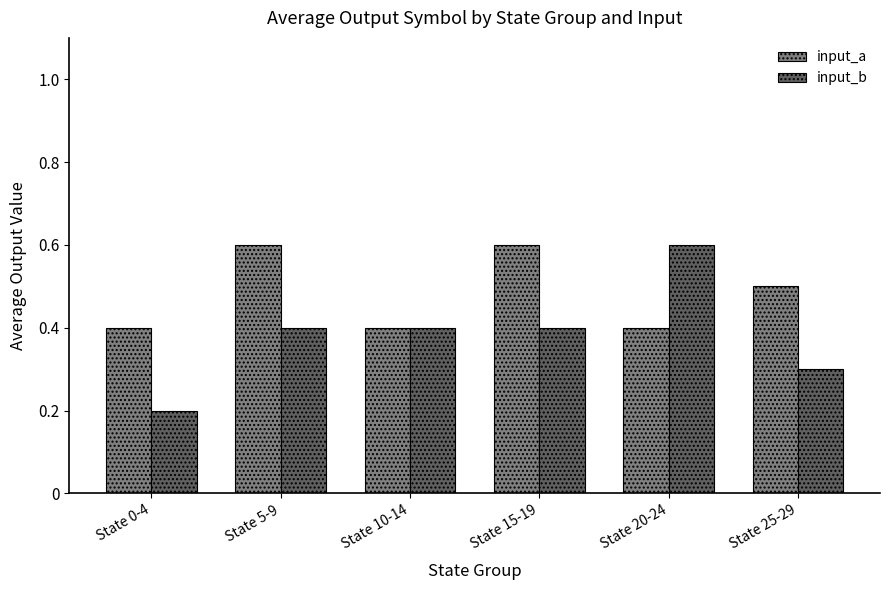

What position from the right is State 20-24?

2